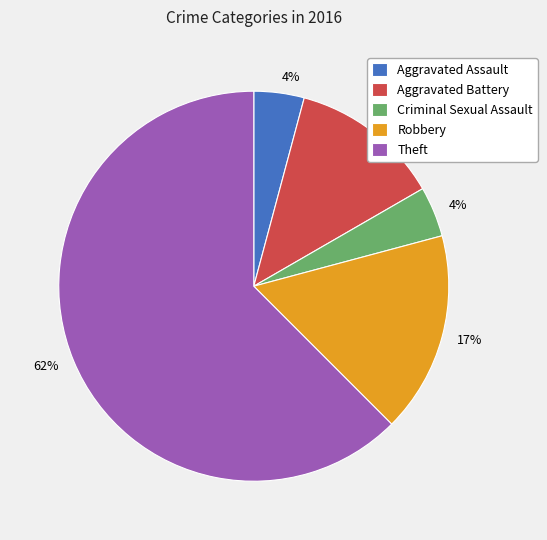

Combined, do Aggravated Assault and Criminal Sexual Assault account for over 50%?

No